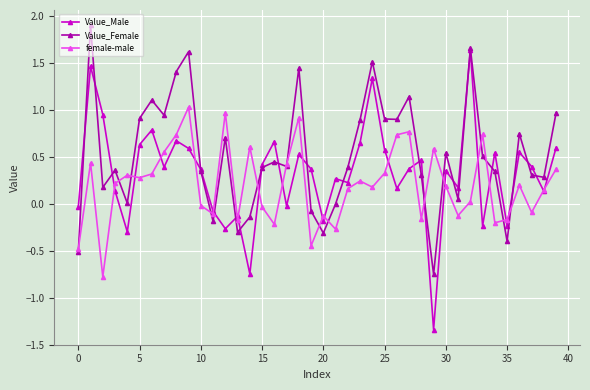

Rank the series by their average value, from lowest to highest.

female-male, Value_Male, Value_Female